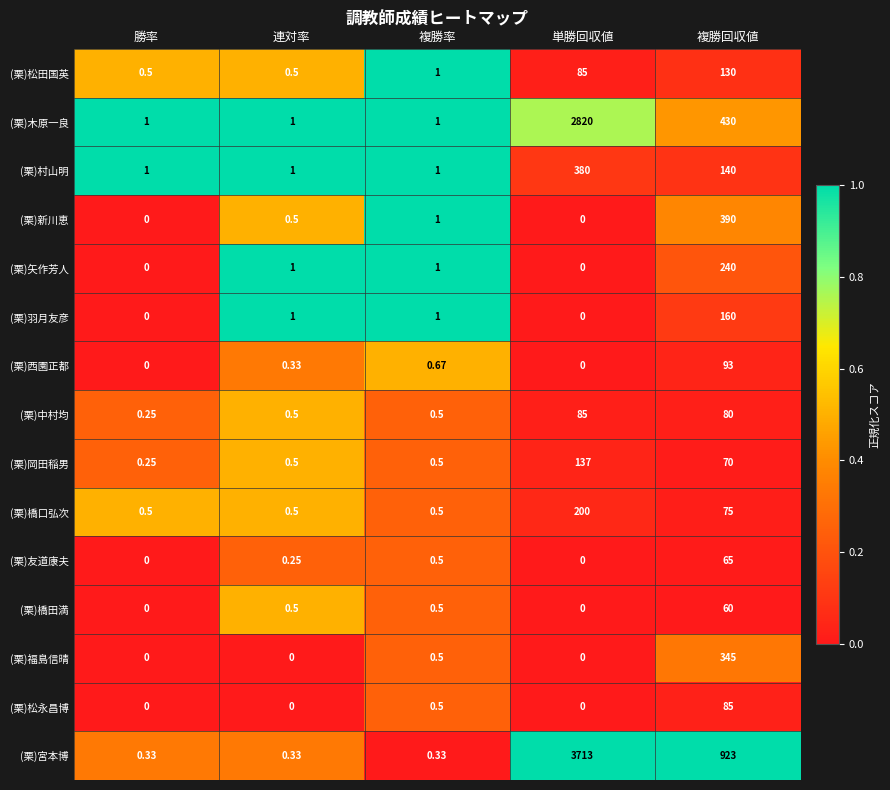

At which category does the chart reach its peak across all series?

単勝回収値